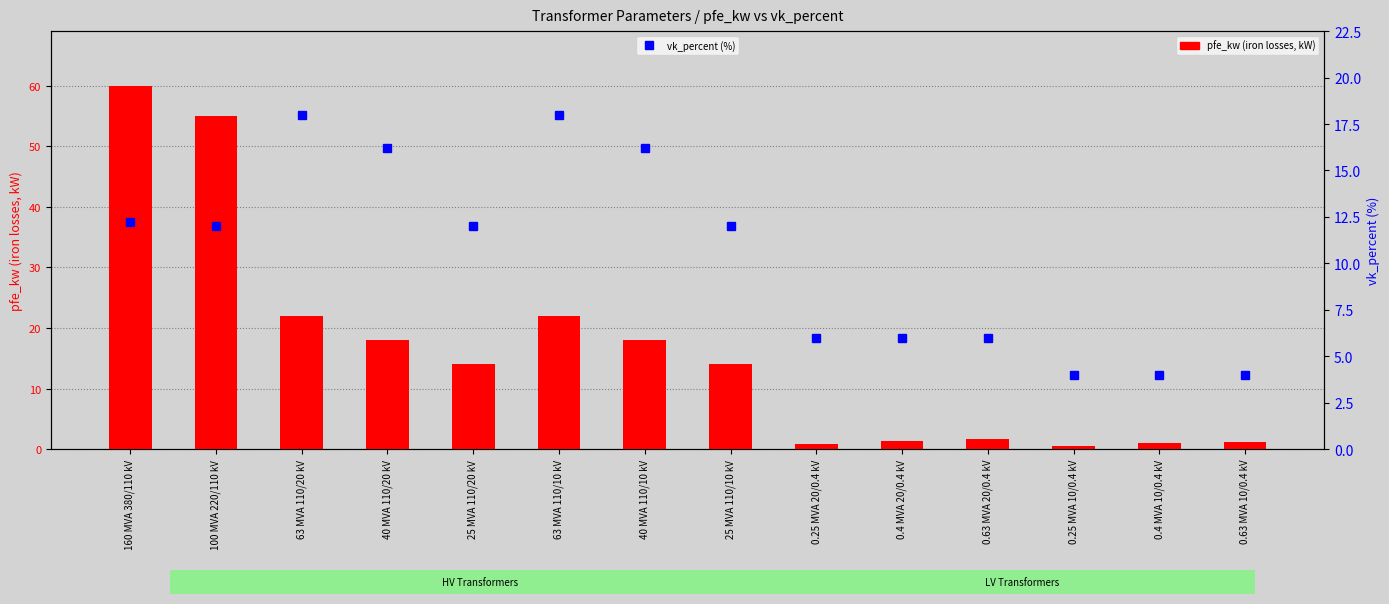

Which label corresponds to the smallest value in the chart?

0.25 MVA 10/0.4 kV